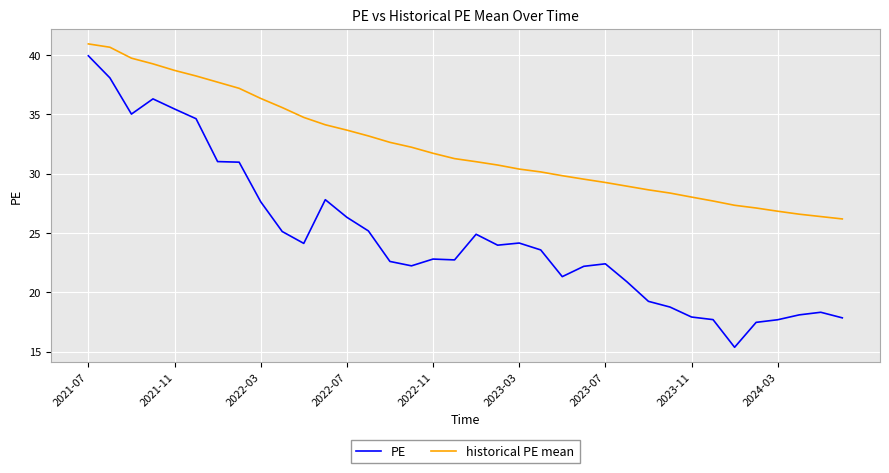

Which series has the largest total across all categories?

historical PE mean